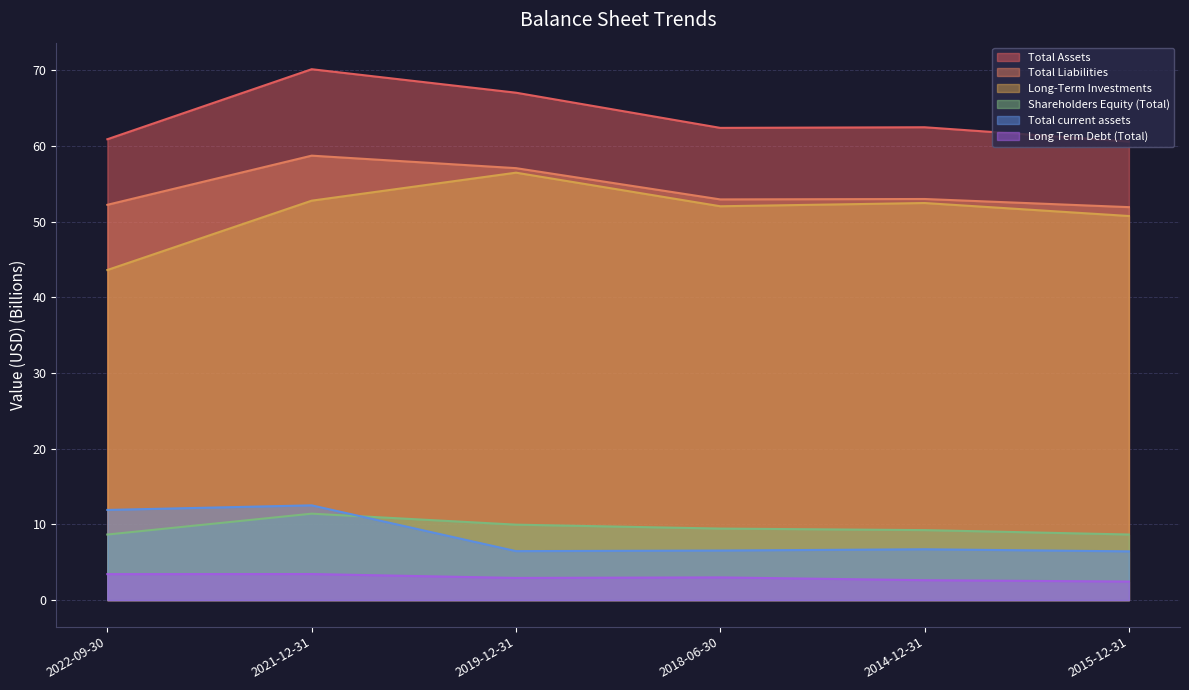

Reading left to right, what are all the values shown in this chart?

Total Assets: 2022-09-30=60.9	2021-12-31=70.1	2019-12-31=67.0	2018-06-30=62.4	2014-12-31=62.5	2015-12-31=60.6
Total Liabilities: 2022-09-30=52.2	2021-12-31=58.7	2019-12-31=57.0	2018-06-30=52.9	2014-12-31=53.0	2015-12-31=51.9
Shareholders Equity (Total): 2022-09-30=8.7	2021-12-31=11.4	2019-12-31=10.0	2018-06-30=9.4	2014-12-31=9.2	2015-12-31=8.7
Long-Term Investments: 2022-09-30=43.6	2021-12-31=52.8	2019-12-31=56.5	2018-06-30=52.0	2014-12-31=52.4	2015-12-31=50.7
Total current assets: 2022-09-30=11.9	2021-12-31=12.5	2019-12-31=6.5	2018-06-30=6.5	2014-12-31=6.7	2015-12-31=6.4
Long Term Debt (Total): 2022-09-30=3.4	2021-12-31=3.4	2019-12-31=2.9	2018-06-30=3.0	2014-12-31=2.6	2015-12-31=2.4